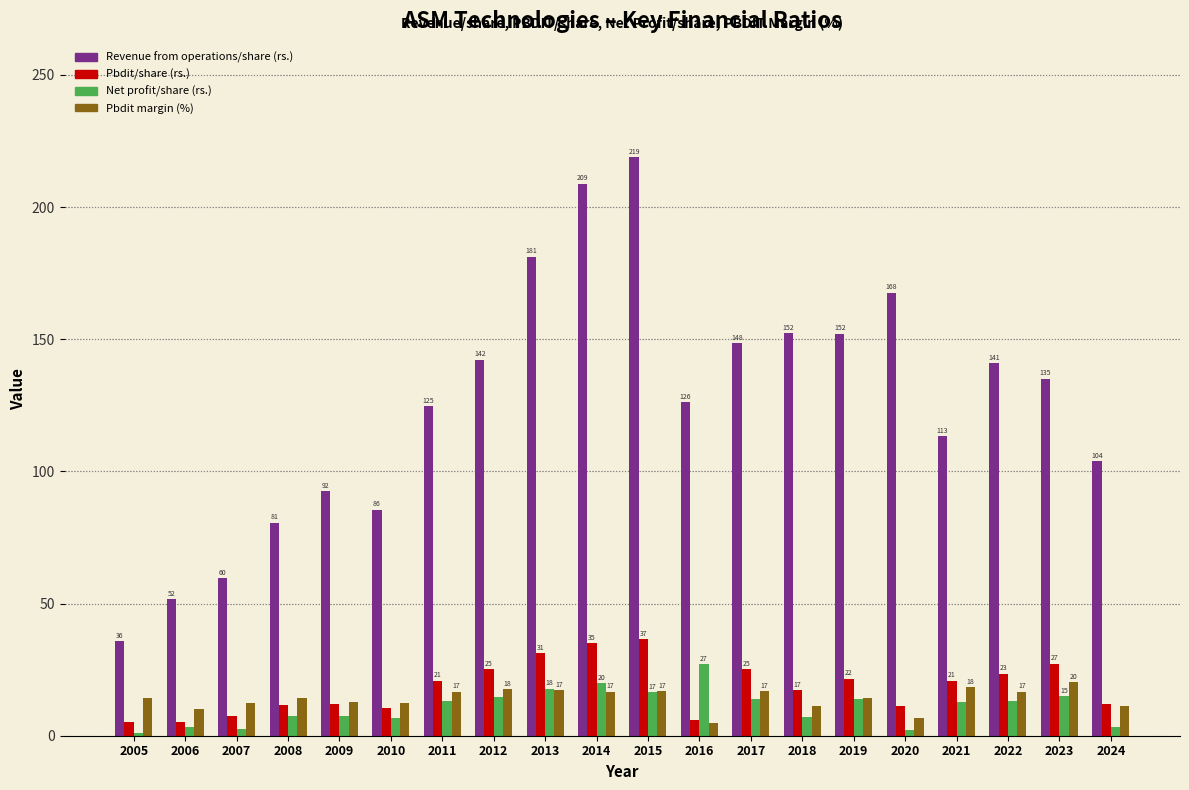

What value does the Revenue from operations/share (rs.) series have at 2018?

152.4